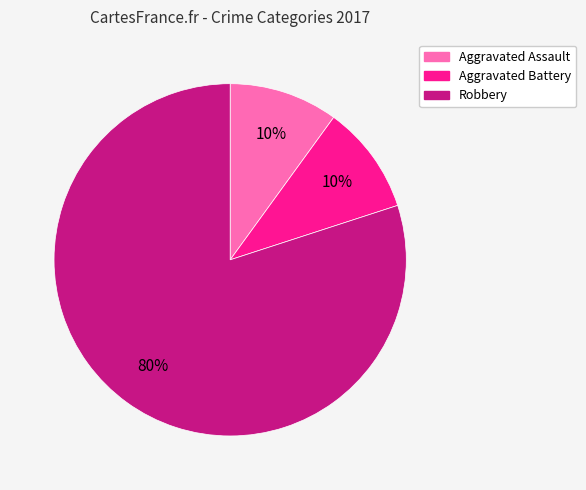

What is the largest slice in the pie chart?

Robbery